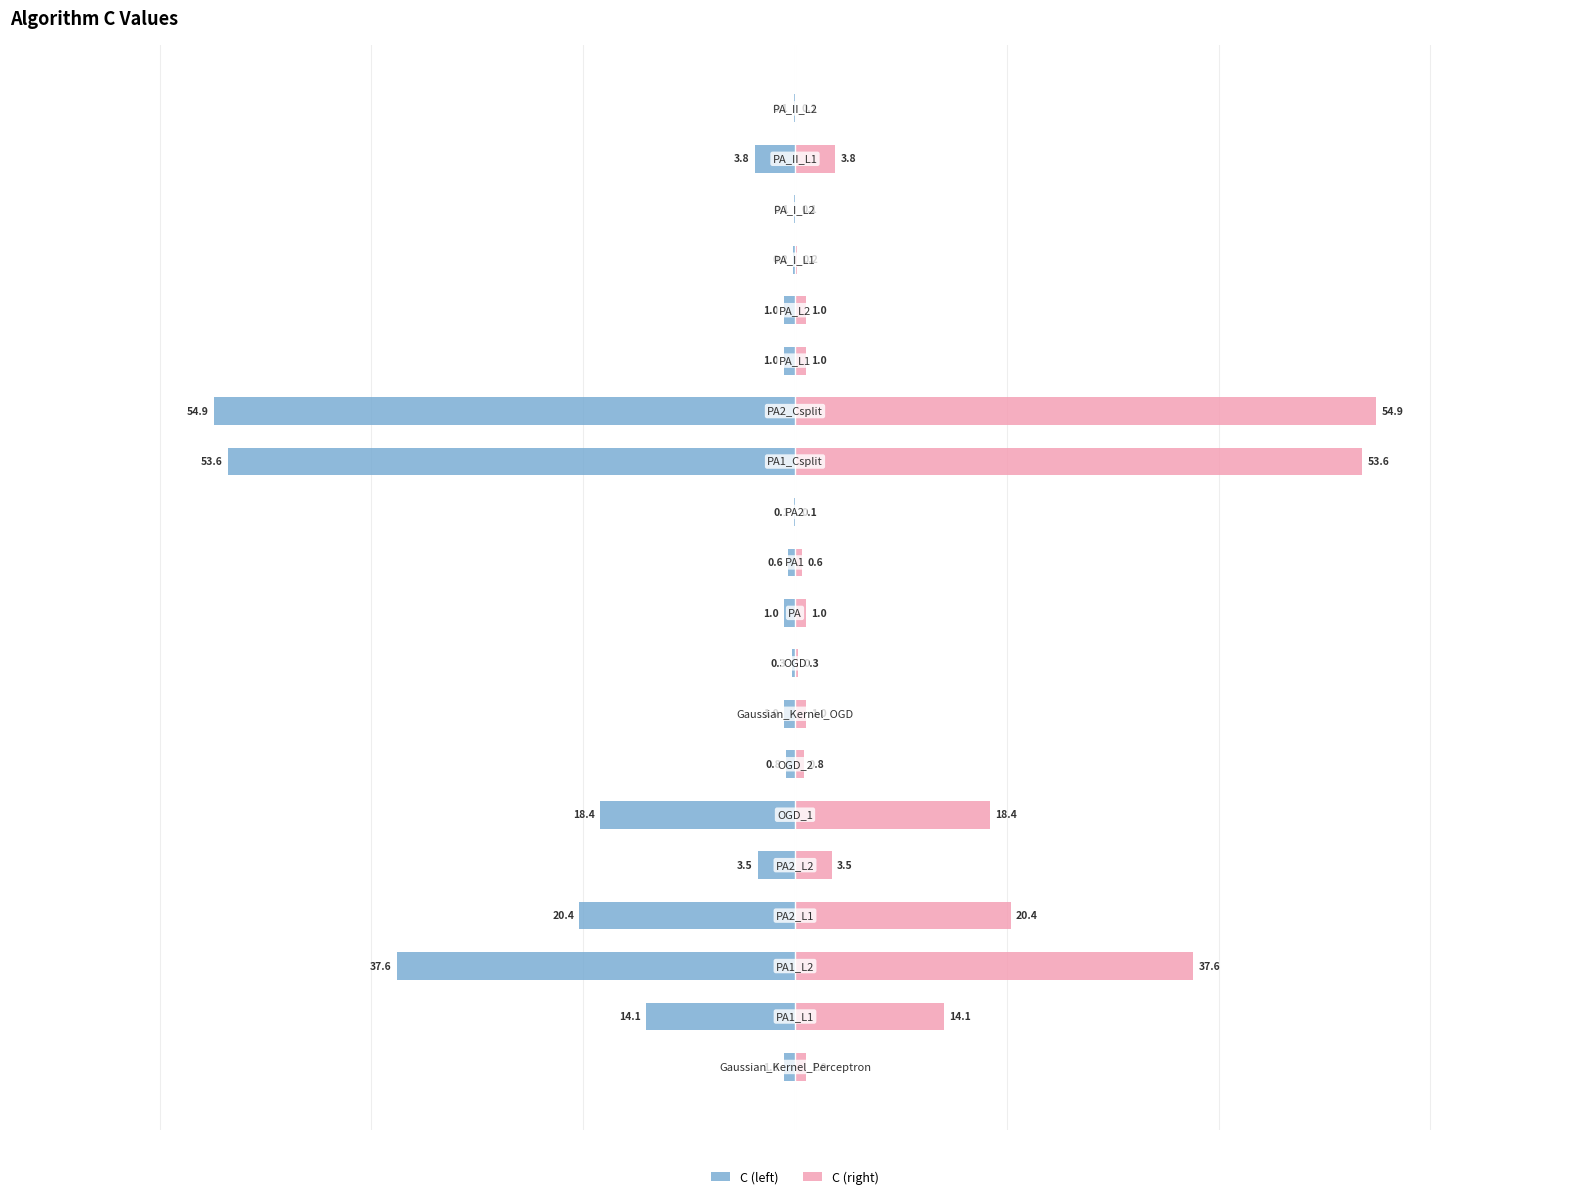

What is the sum of the C (right) values at 0 and 12?

54.6